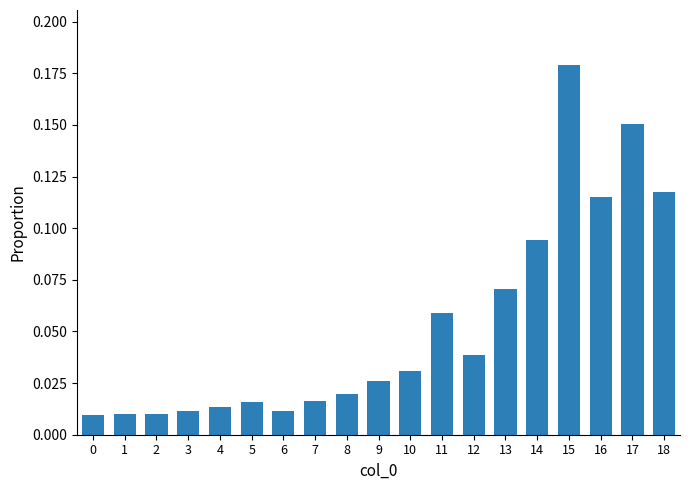

Does the chart contain any negative values?

No